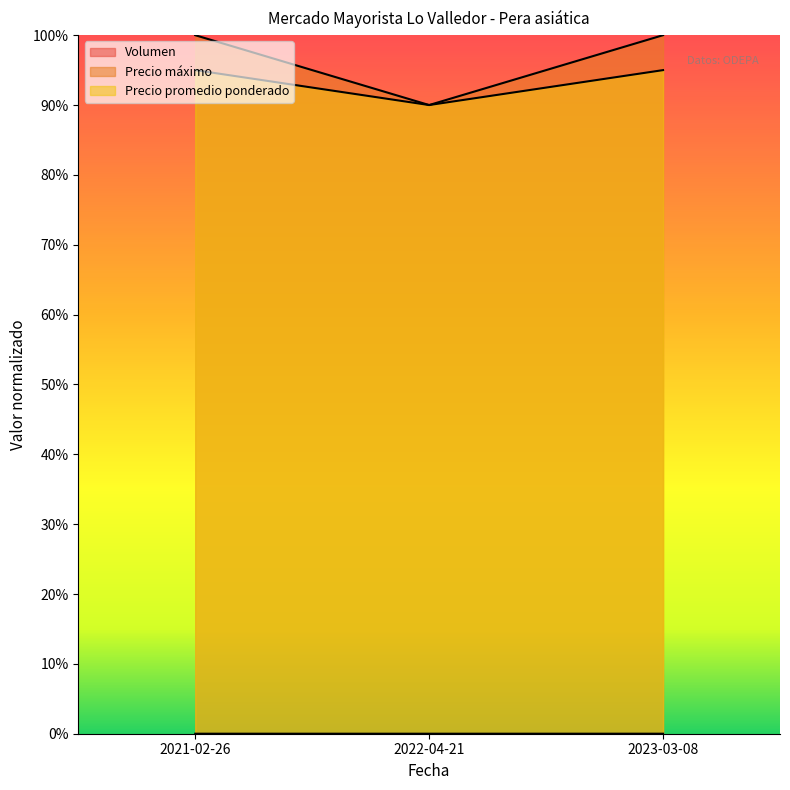

Which series has the widest spread of values?

Precio máximo